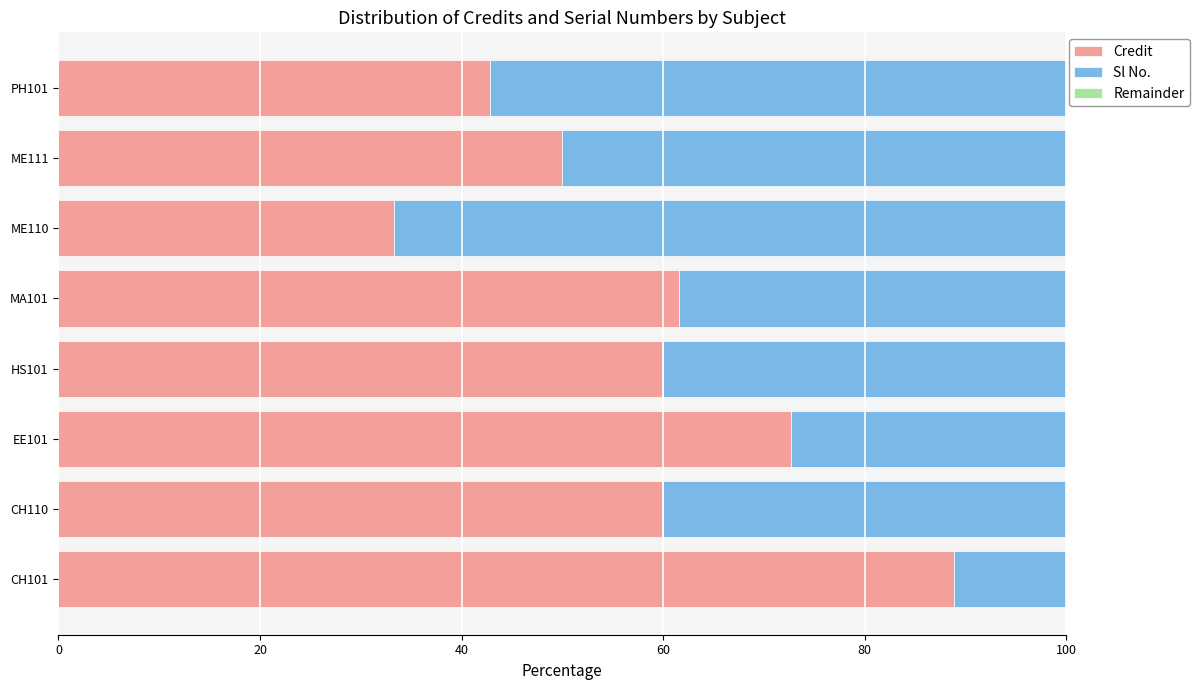

The Credit series shows 61.5 at MA101. True or false?

True